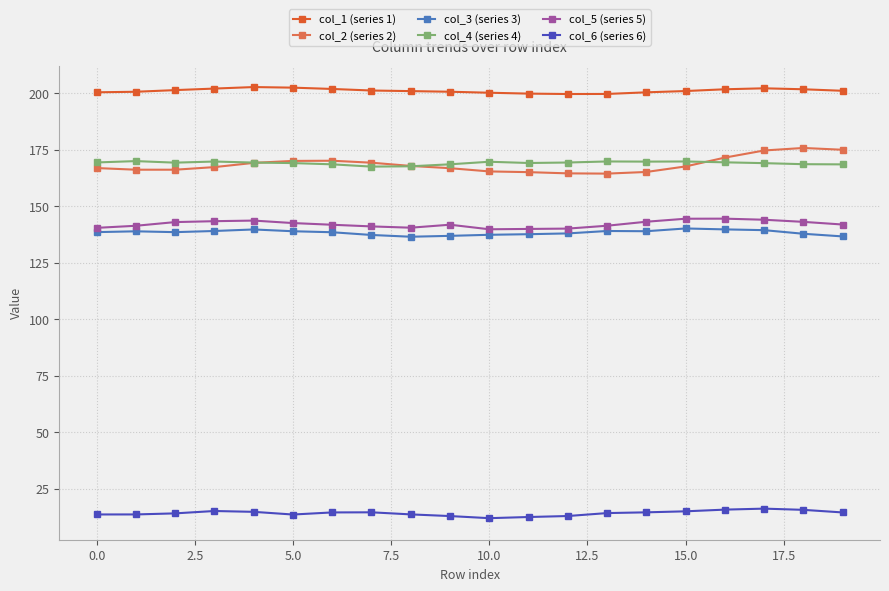

How many lines are shown in the chart?

6